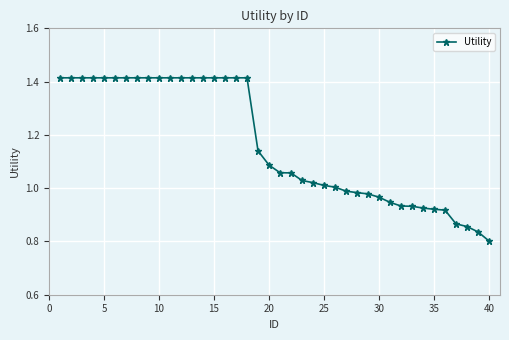

What is the difference between the maximum and minimum values?

0.6